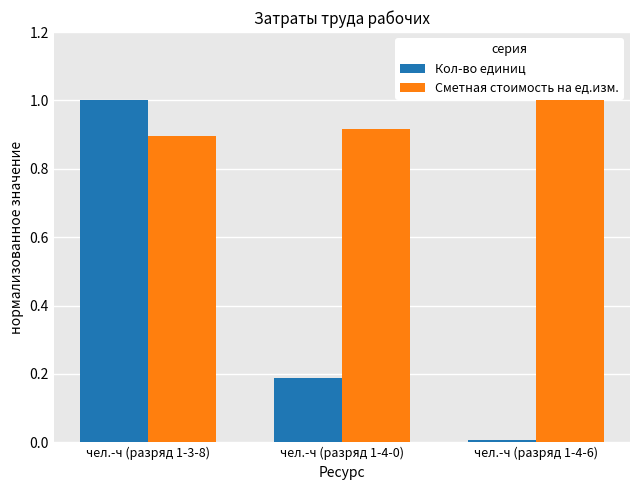

Are the bars horizontal?

No